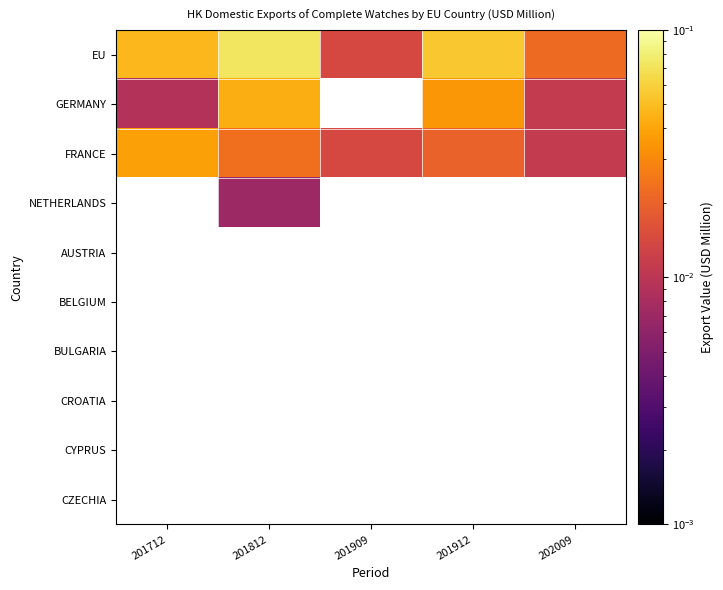

Count the FRANCE values in the range 0 to 1.

5